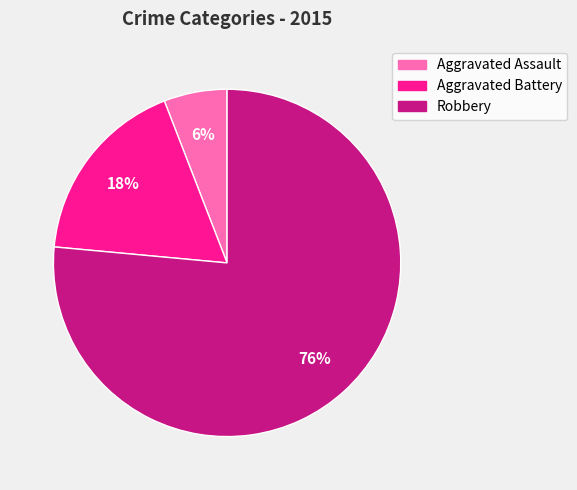

To the nearest percent, what is the average slice percentage?

33%